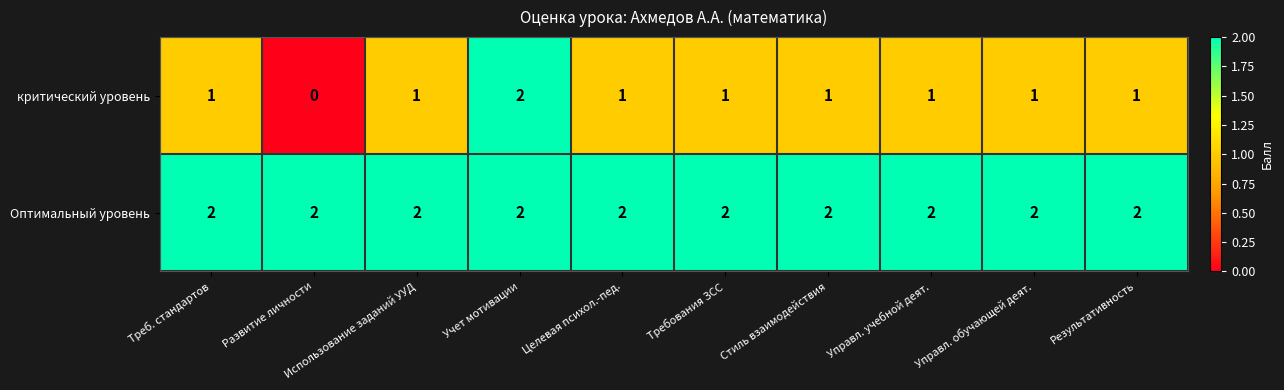

Rank the series by their average value, from highest to lowest.

Оптимальный уровень, критический уровень